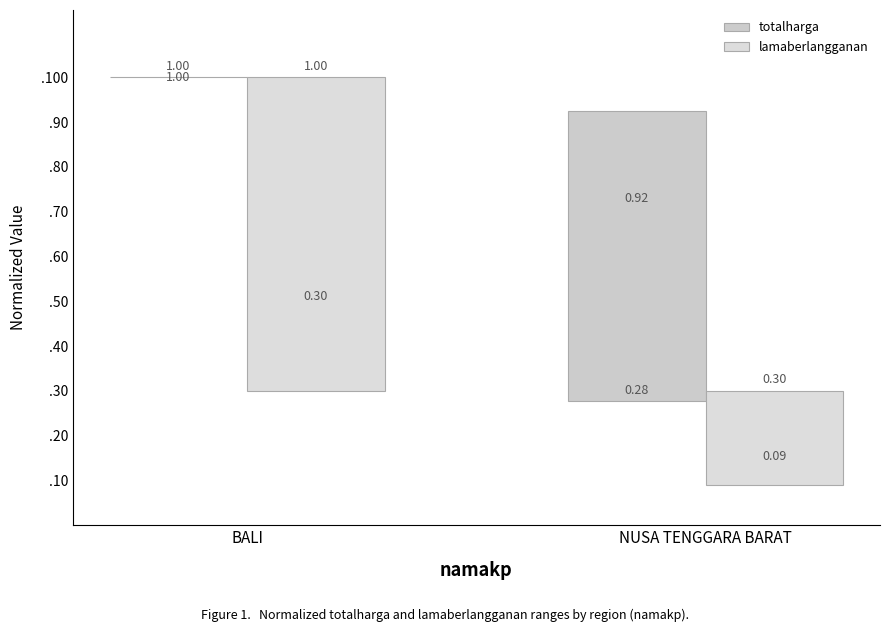

Count the lamaberlangganan values in the range 0 to 1.

2